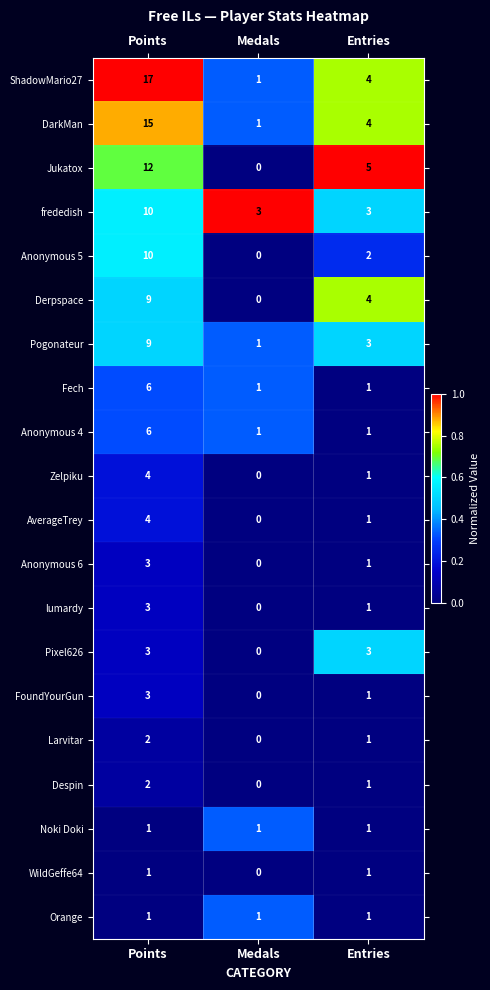

Which category has the lowest value across all series?

Medals